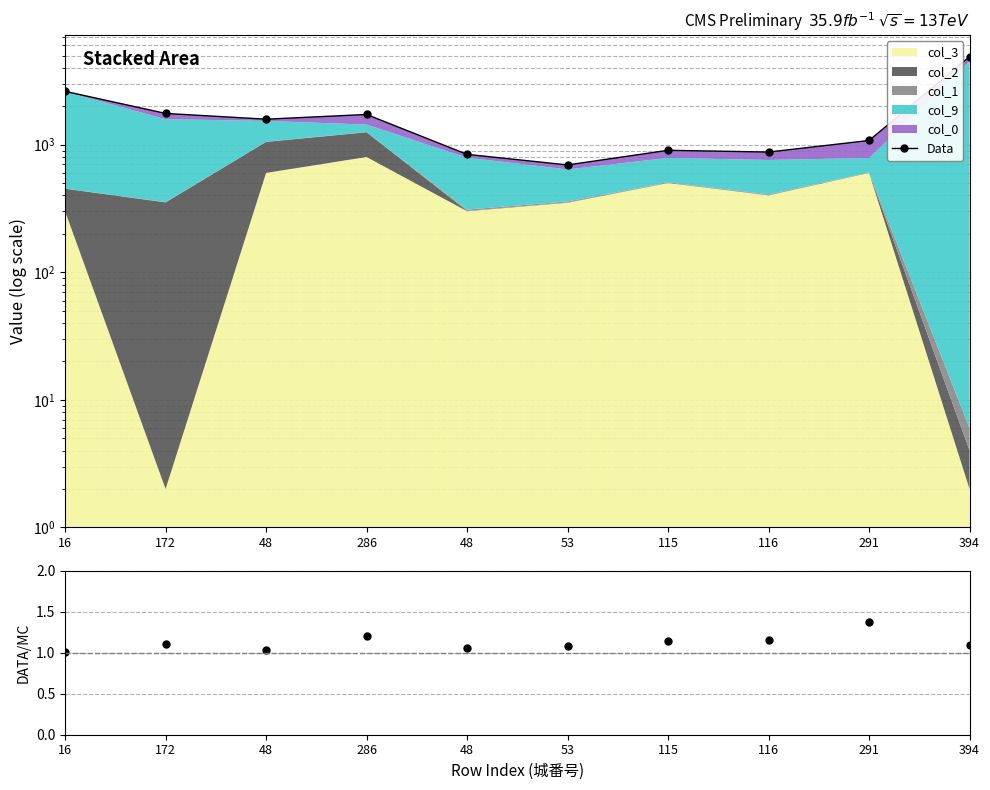

What is the label of the 2nd point from the left?

172